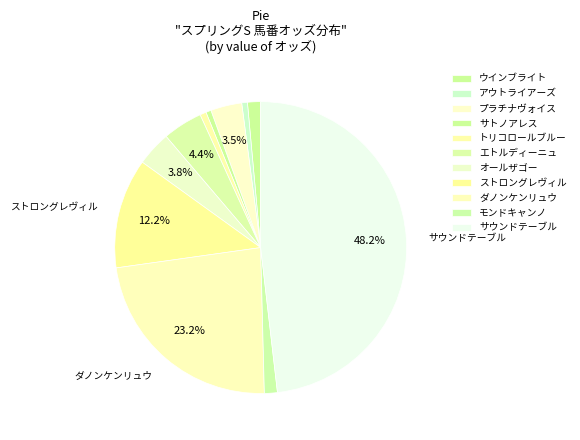

What portion of the pie excludes プラチナヴォイス?

96.5%